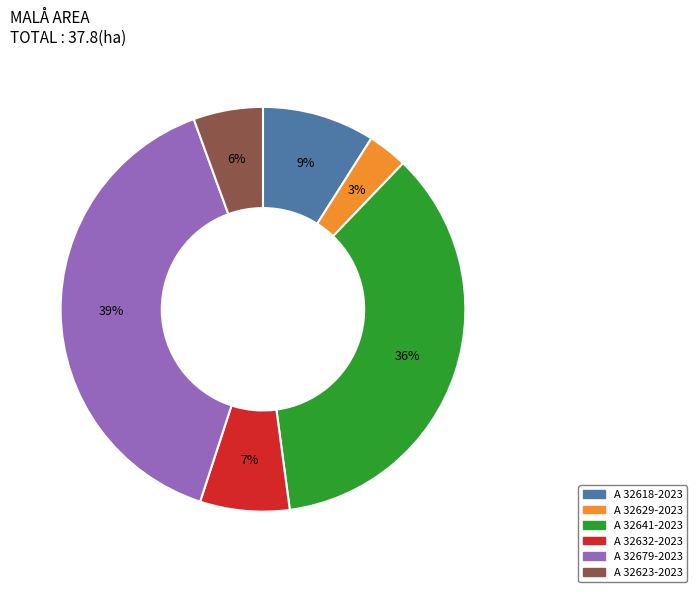

To the nearest percent, what is the difference between the A 32623-2023 and A 32618-2023 slice percentages?

3%